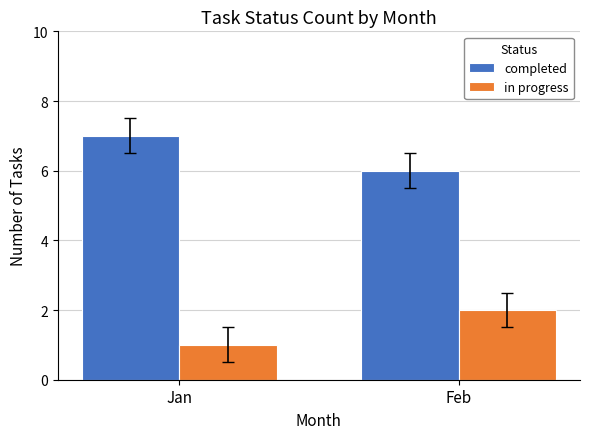

What are all the series names shown in the legend?

completed, in progress